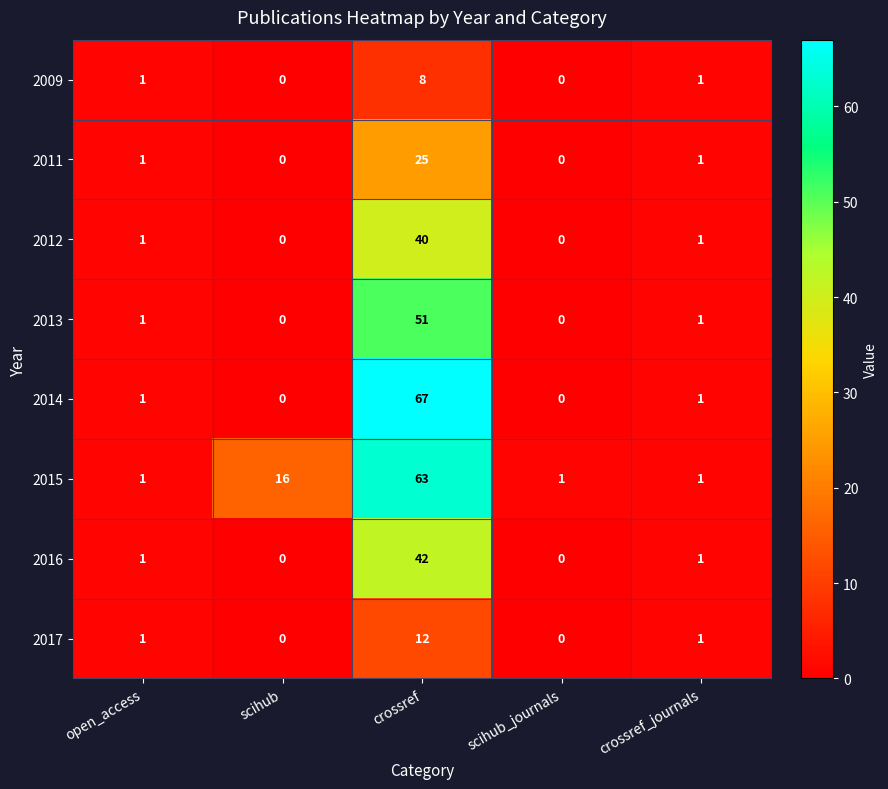

Which series has the widest spread of values?

2014